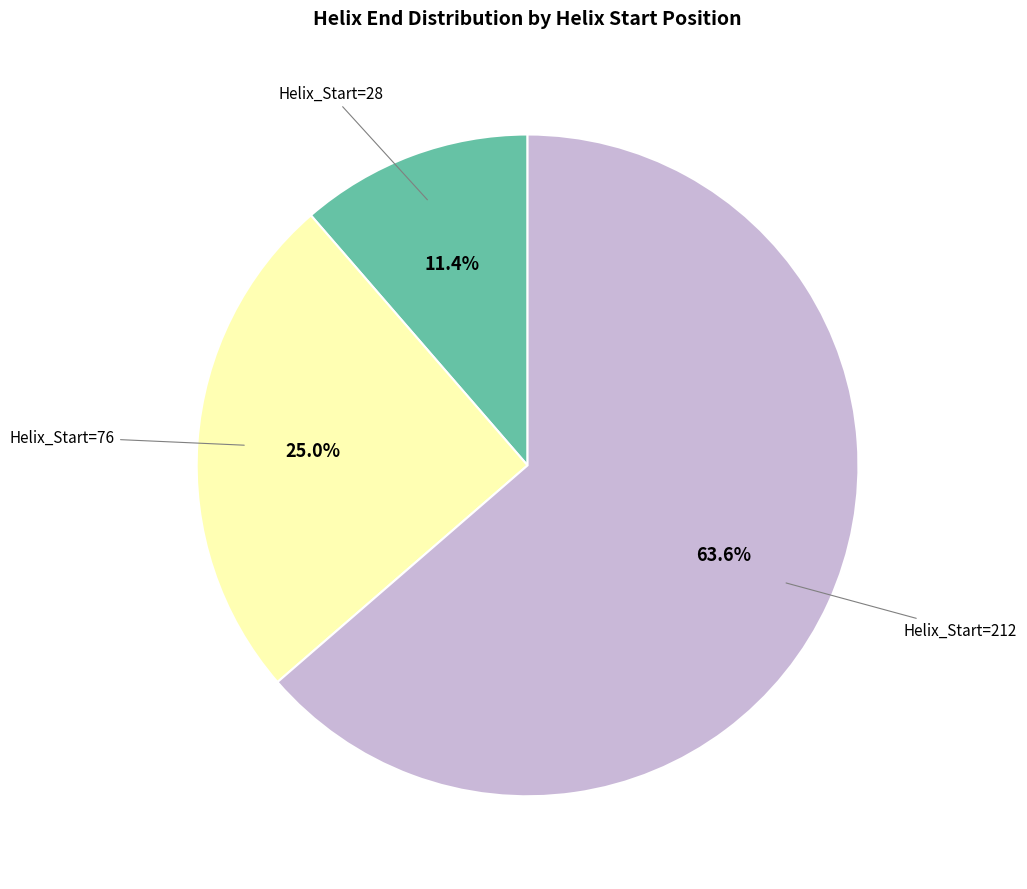

Is there a majority slice in this chart?

Yes